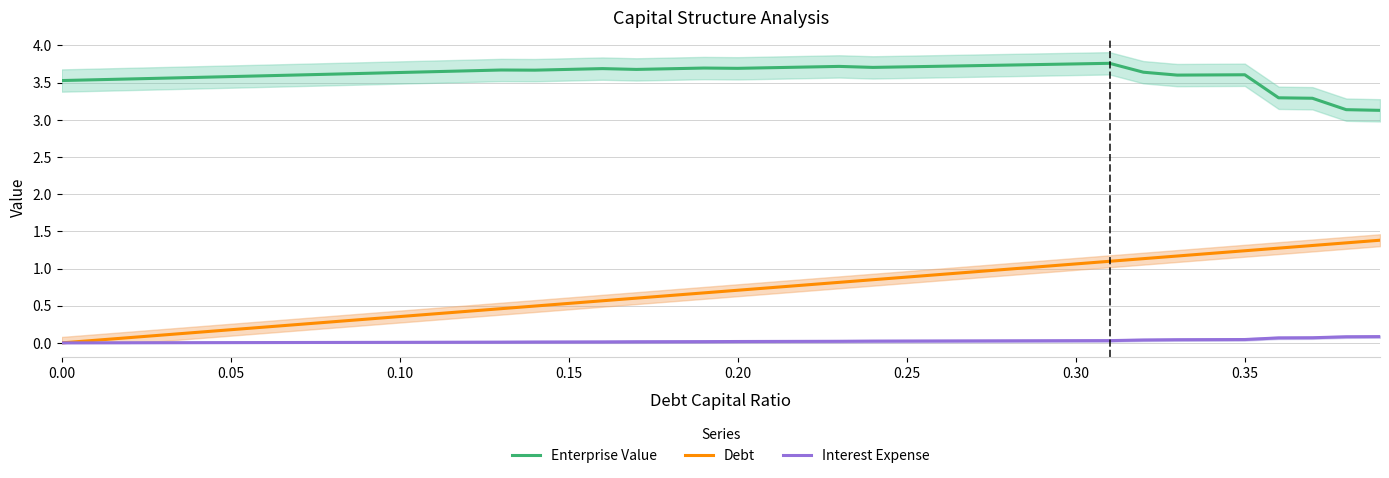

True or false: Enterprise Value and Debt cross at least once.

False